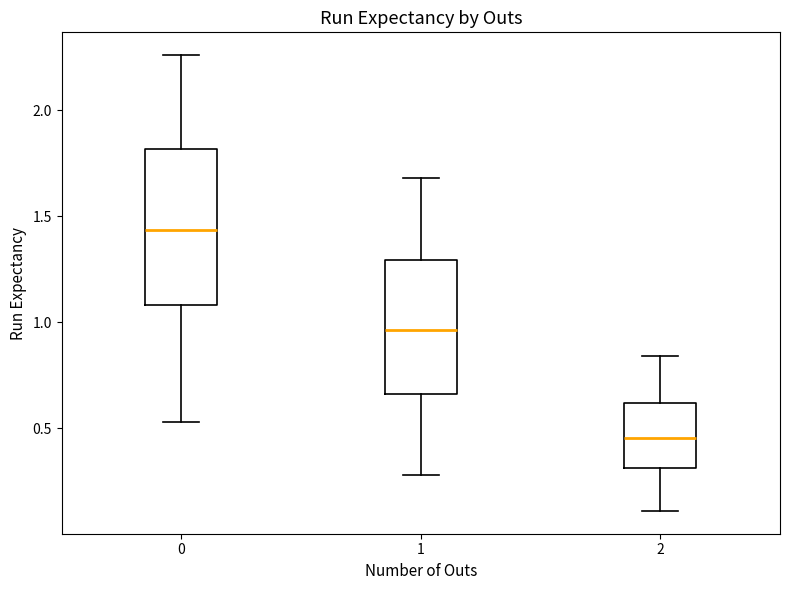

Reading left to right, read every box against the y-axis: the position of its median line, the range the box covers, and the ends of its whiskers. The values are not printed on the chart, so give them approximately, as read against the axis.

0: median 1.45, box 1.10 to 1.80, whiskers 0.55 to 2.25
1: median 0.95, box 0.65 to 1.30, whiskers 0.30 to 1.70
2: median 0.45, box 0.30 to 0.60, whiskers 0.10 to 0.85